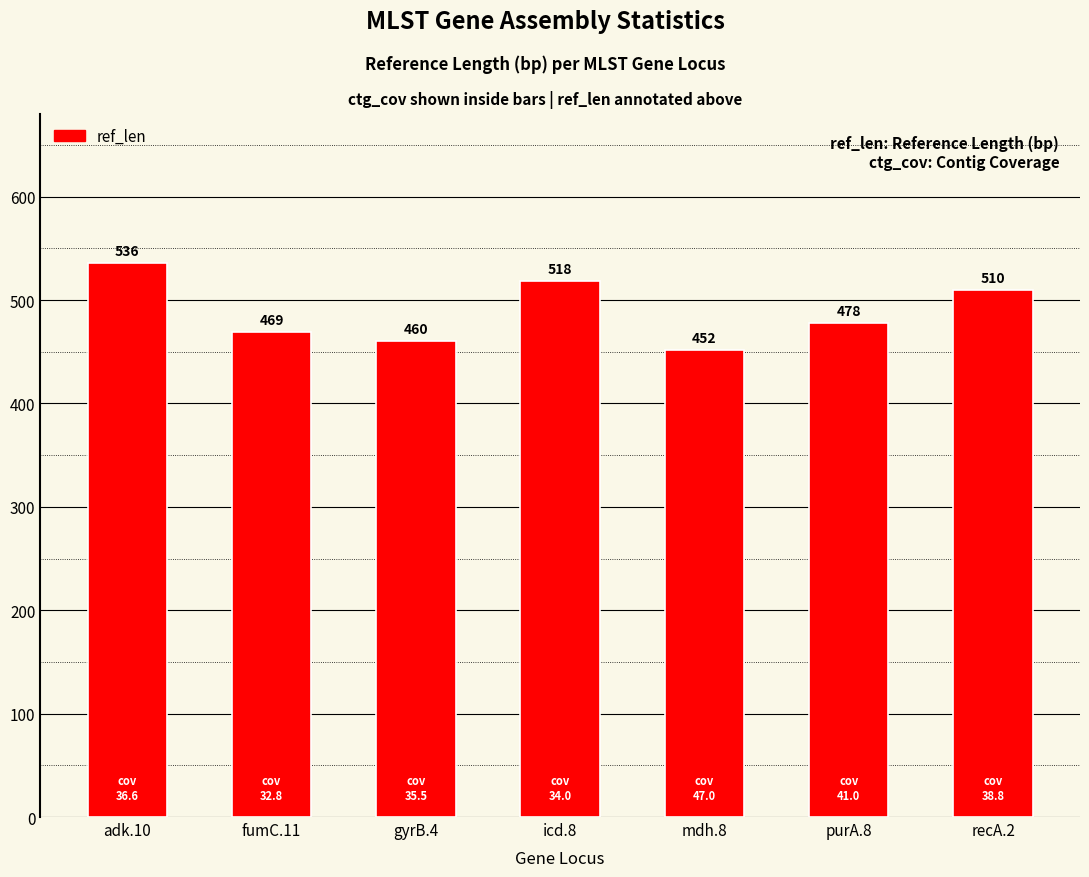

Reading left to right, what are all the values shown in this chart?

adk.10=536	fumC.11=469	gyrB.4=460	icd.8=518	mdh.8=452	purA.8=478	recA.2=510